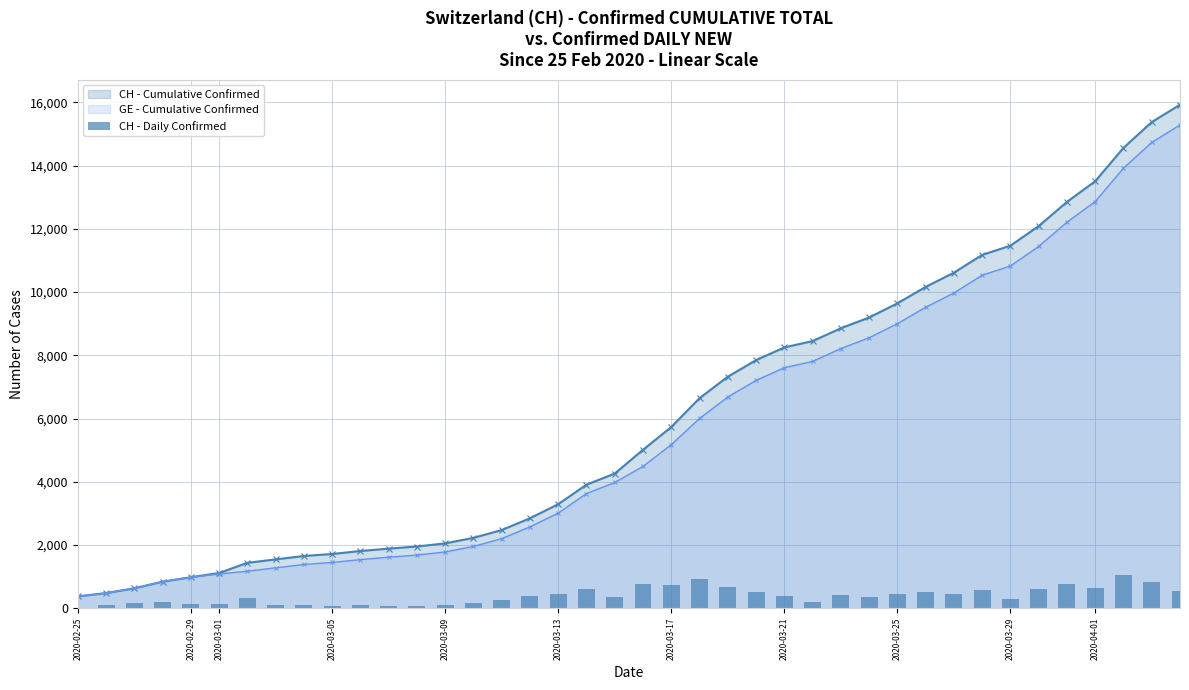

Which category has the lowest value across all series?

2020-02-25